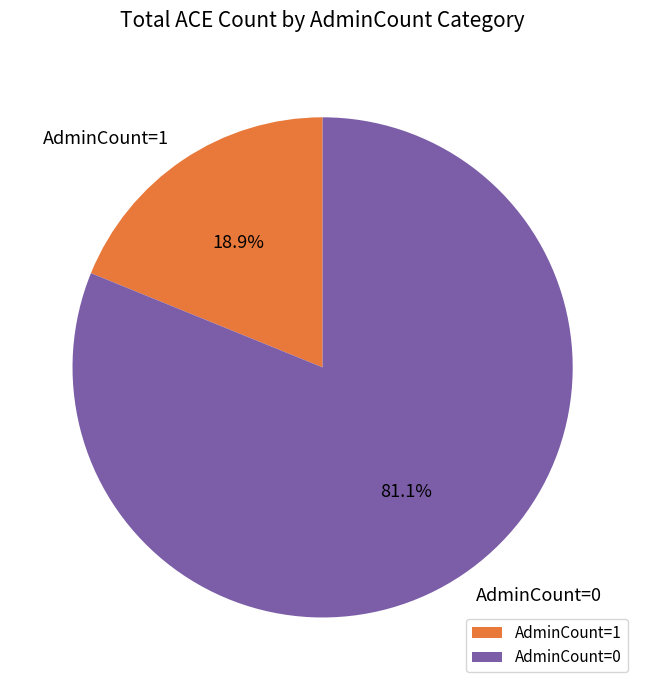

What percentage is NOT represented by AdminCount=0?

18.9%